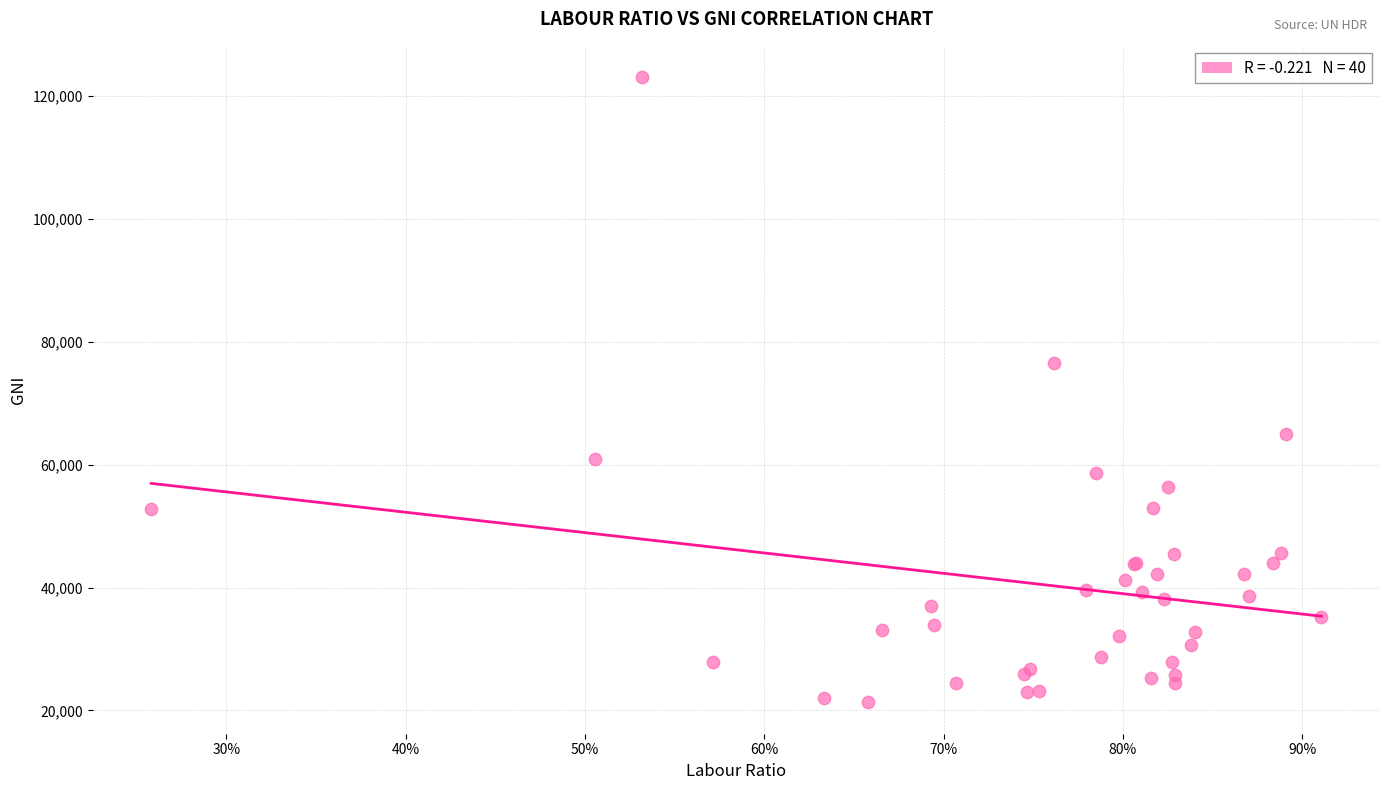

What Y value in the scatter plot is closest to 72207?

76628